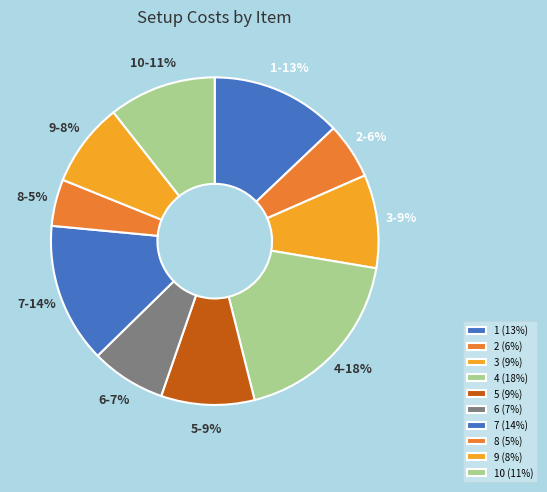

How many slices are in this pie chart?

10